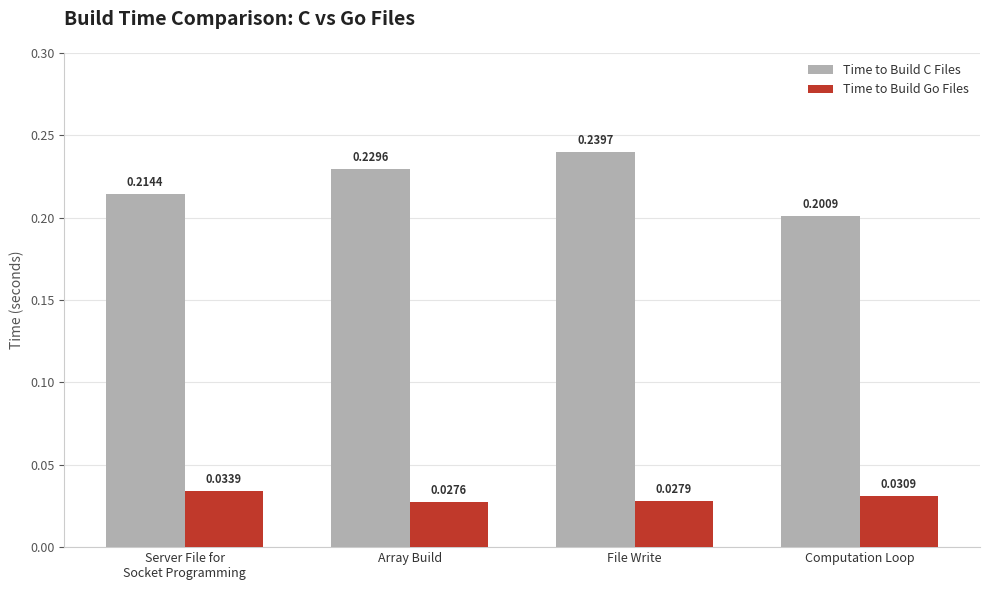

Between Server File for
Socket Programming and Computation Loop, which series saw the biggest shift?

Time to Build C Files